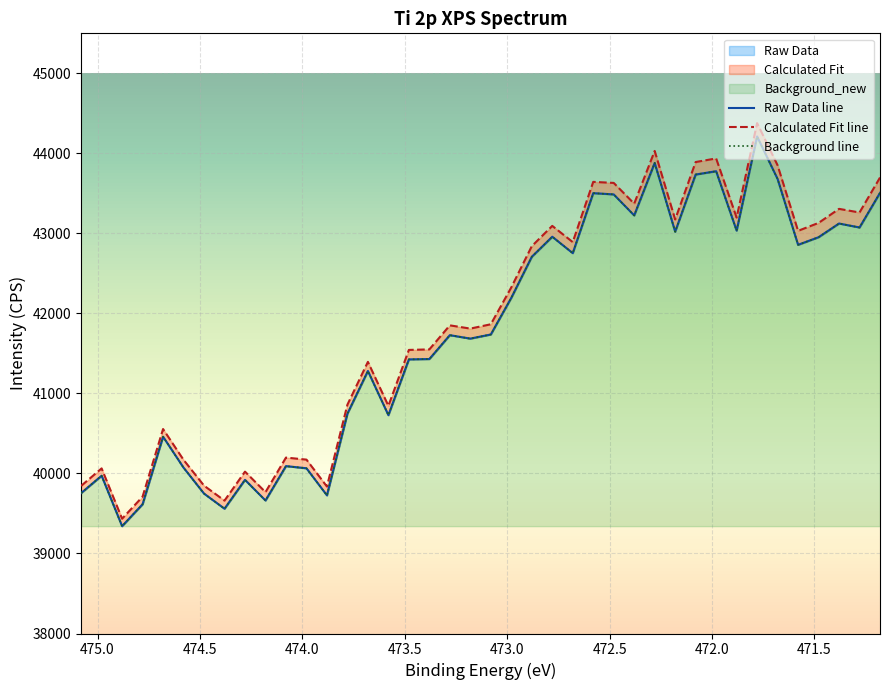

True or false: Raw Data line has more than 2 points higher than both neighbors.

True